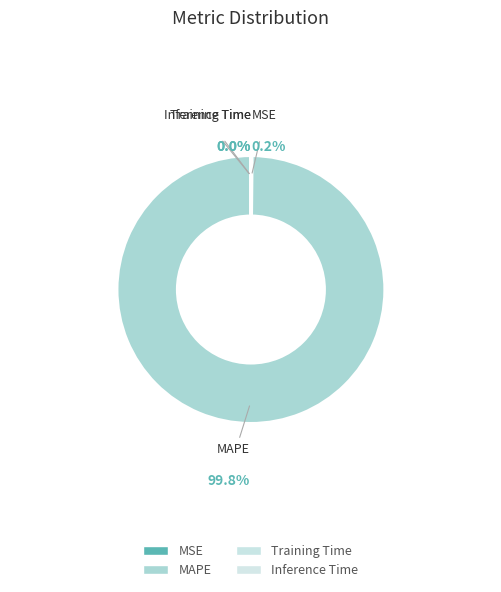

Which category has the smallest portion of the pie?

Inference Time